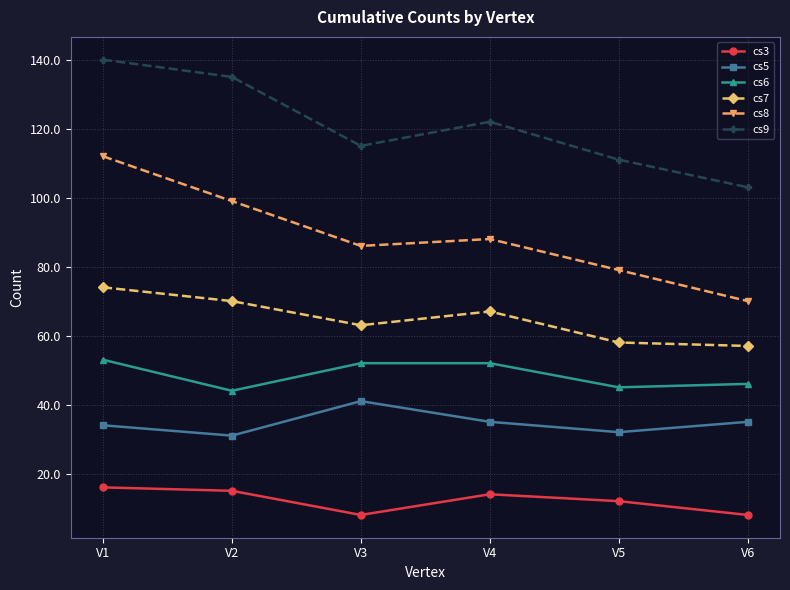

What is the difference between the highest and lowest values at V2?

120